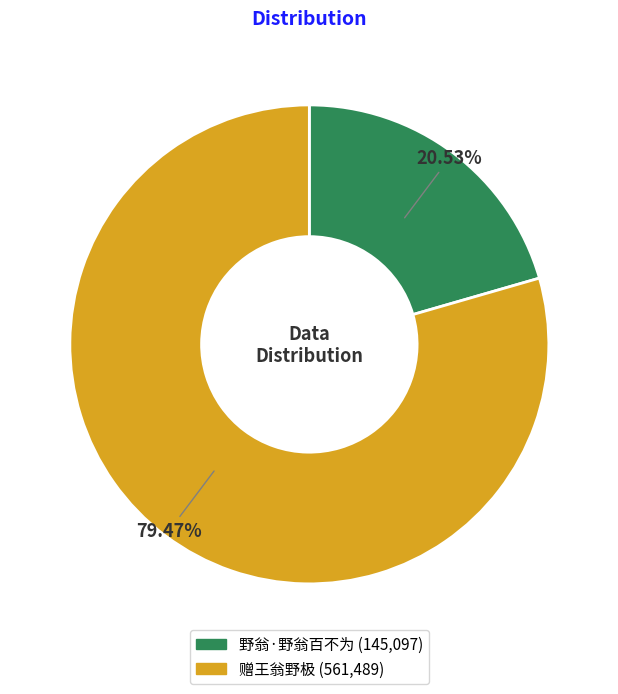

What portion of the pie excludes 野翁·野翁百不为?

79.5%